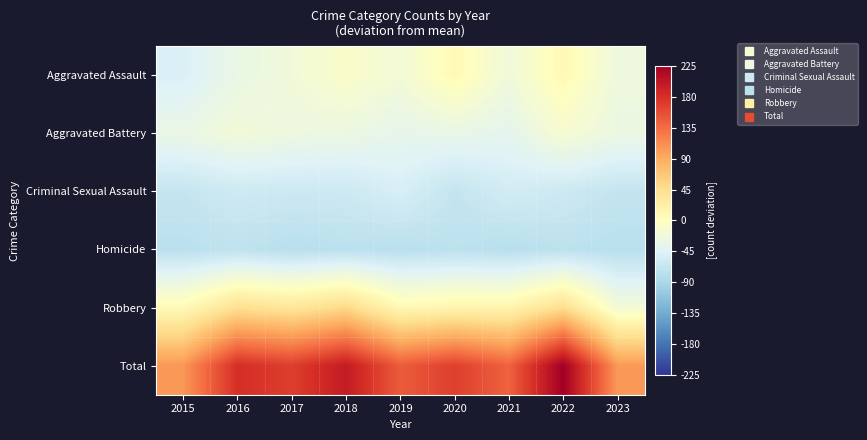

Reading right to left, extract all data points from this chart.

Aggravated Assault: 2023=-25.0	2022=9.0	2021=-22.0	2020=8.0	2019=-19.0	2018=-8.0	2017=-21.0	2016=-30.0	2015=-49.0
Aggravated Battery: 2023=-28.0	2022=-14.0	2021=-37.0	2020=-32.0	2019=-35.0	2018=-28.0	2017=-26.0	2016=-20.0	2015=-30.0
Criminal Sexual Assault: 2023=-68.0	2022=-61.0	2021=-56.0	2020=-68.0	2019=-51.0	2018=-61.0	2017=-61.0	2016=-60.0	2015=-67.0
Homicide: 2023=-77.0	2022=-74.0	2021=-78.0	2020=-74.0	2019=-77.0	2018=-75.0	2017=-78.0	2016=-72.0	2015=-76.0
Robbery: 2023=-18.0	2022=45.0	2021=15.0	2020=14.0	2019=9.0	2018=50.0	2017=35.0	2016=43.0	2015=7.0
Total: 2023=104.0	2022=225.0	2021=142.0	2020=168.0	2019=147.0	2018=198.0	2017=169.0	2016=181.0	2015=105.0